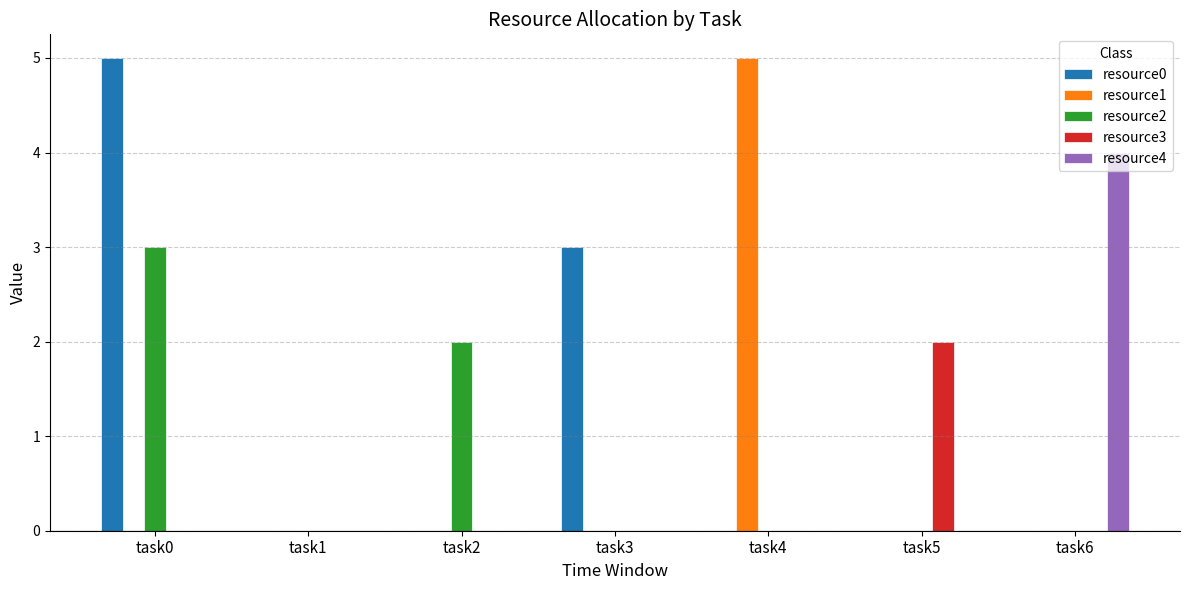

Which series changed the most between task2 and task4?

resource1